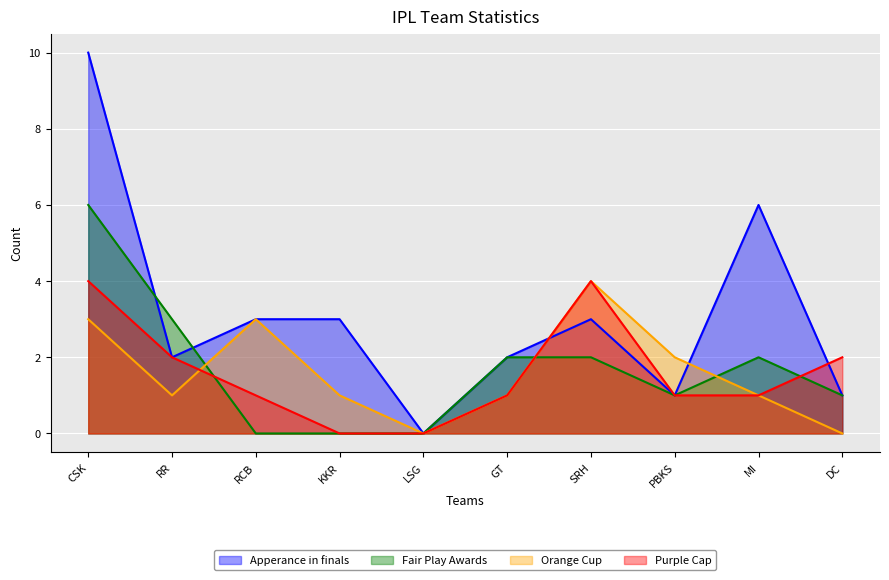

What is the spread (max minus min) of values at PBKS?

1